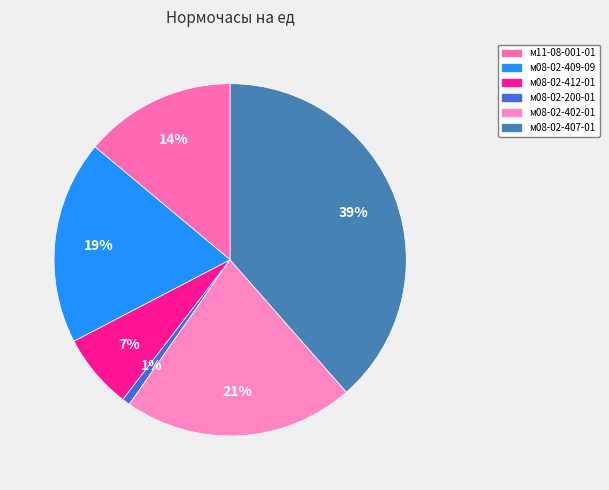

Which slice is the largest?

м08-02-407-01